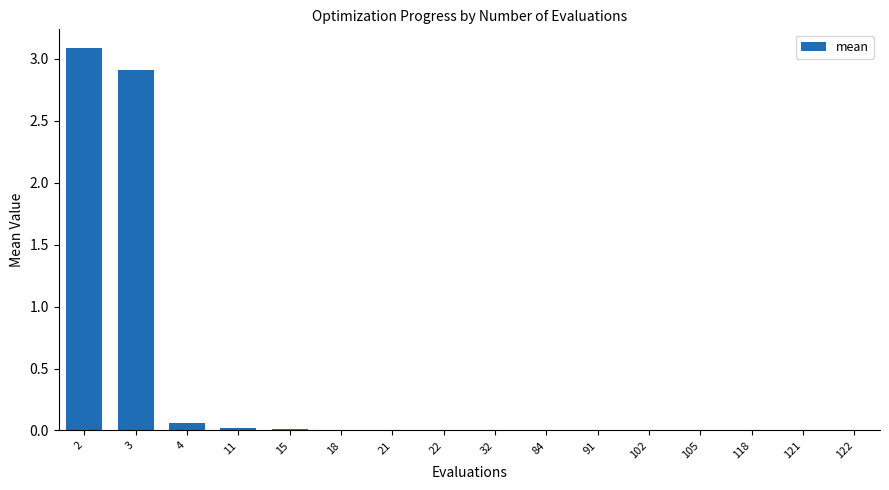

What is the average value?

0.4